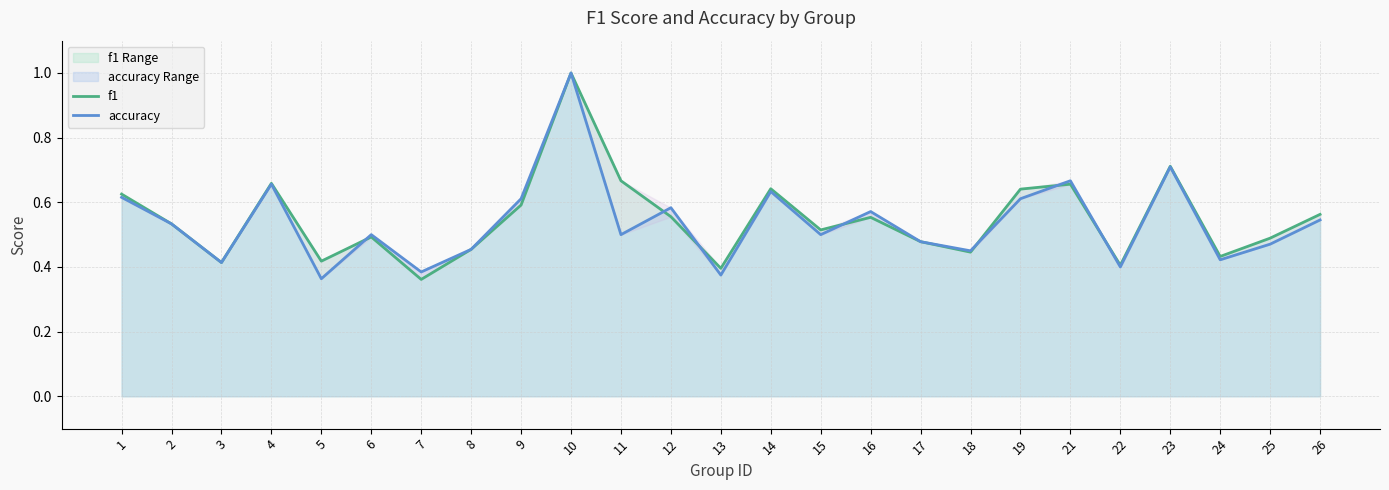

What is the highest value of the accuracy series?

1.0